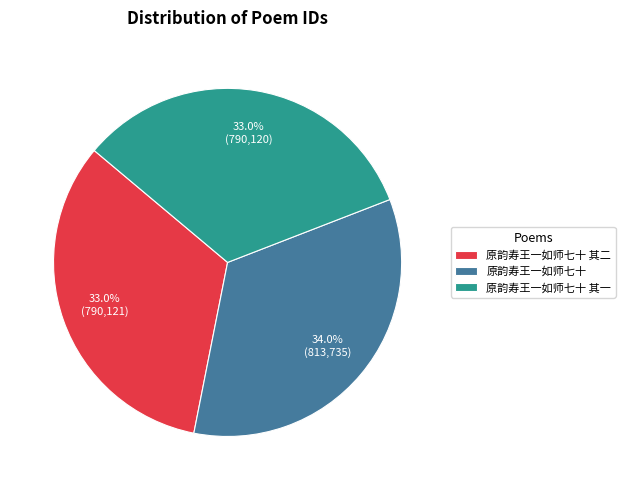

Approximately how many times larger is the value at 原韵寿王一如师七十 其一 compared to 原韵寿王一如师七十?

1.0